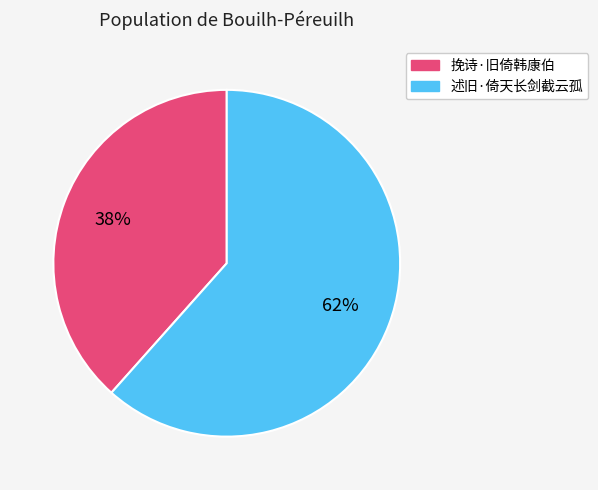

Approximately how many times larger is the value at 挽诗·旧倚韩康伯 compared to 述旧·倚天长剑截云孤?

0.6